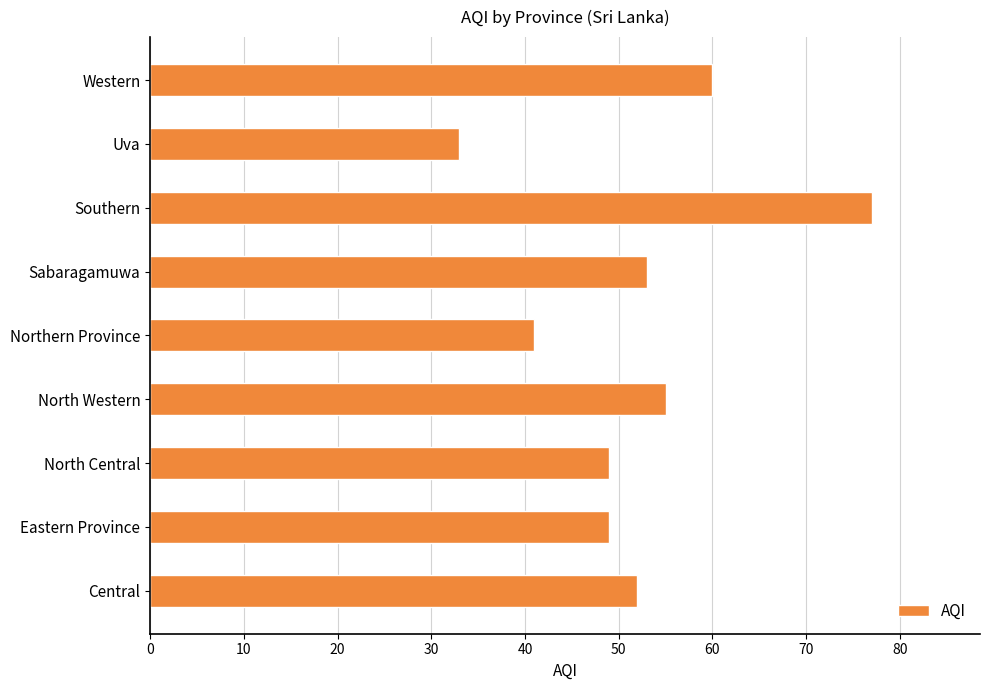

What is the difference between the maximum and minimum values?

44